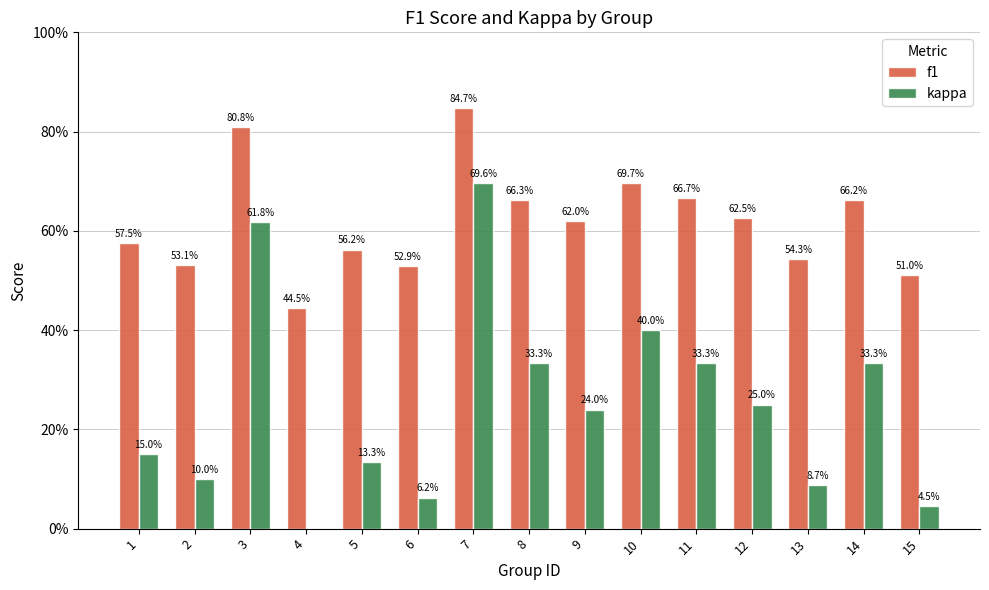

Which series has the largest total across all categories?

f1